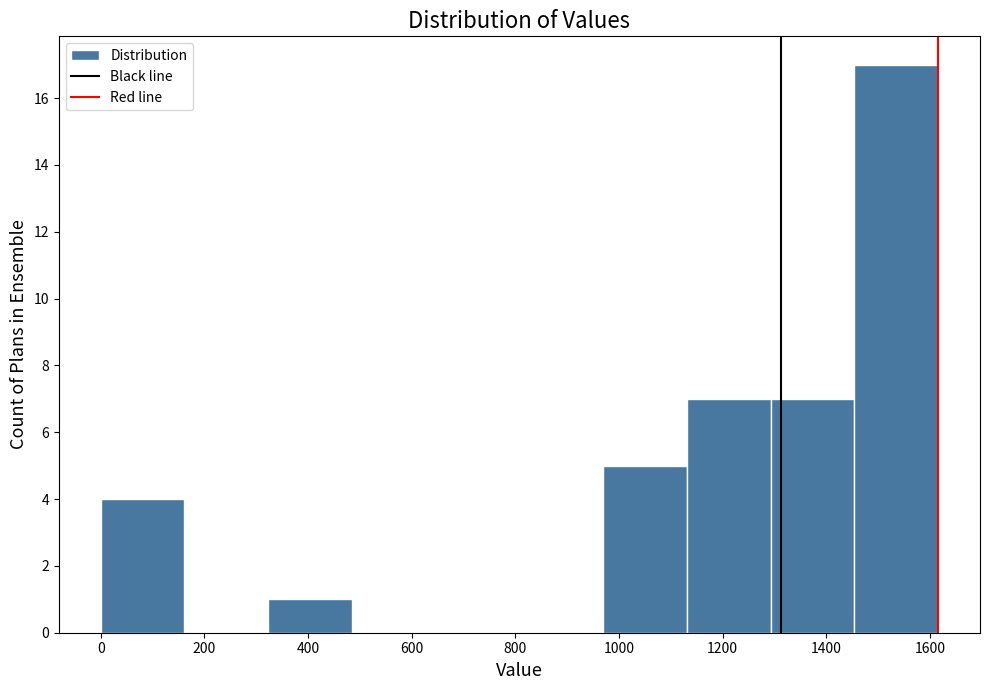

Reading left to right, transcribe this chart: for each bar, give the range it covers on the x-axis and its height. Neither the bar edges nor the heights are printed on the chart, so give them approximately, as read against the axes.

0 to 160: 4
160 to 320: 0
320 to 480: 1
480 to 640: 0
640 to 800: 0
800 to 960: 0
960 to 1140: 5
1140 to 1300: 7
1300 to 1460: 7
1460 to 1620: 17